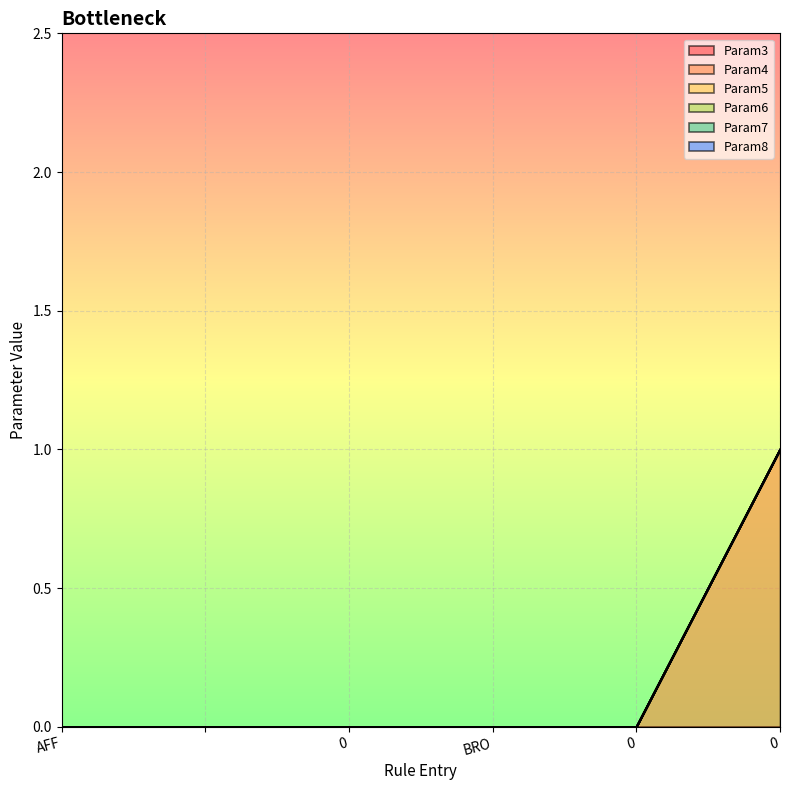

Does the chart display data point markers on the line(s)?

No